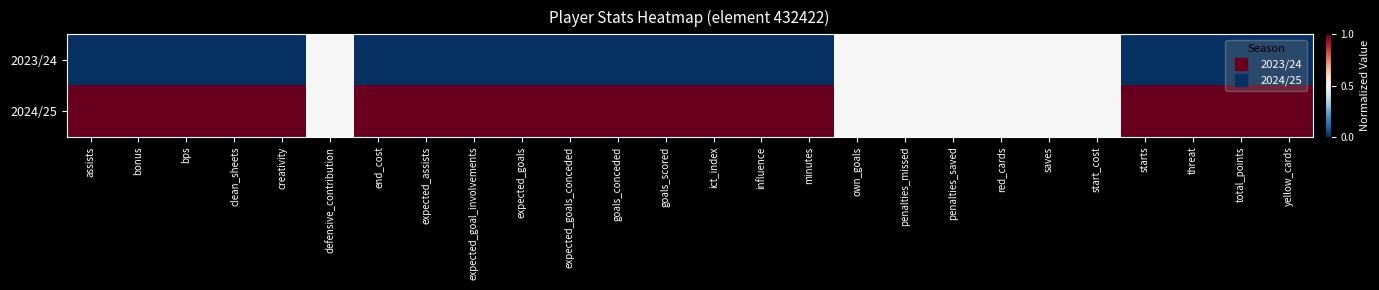

Which series changed the most between assists and yellow_cards?

2023/24